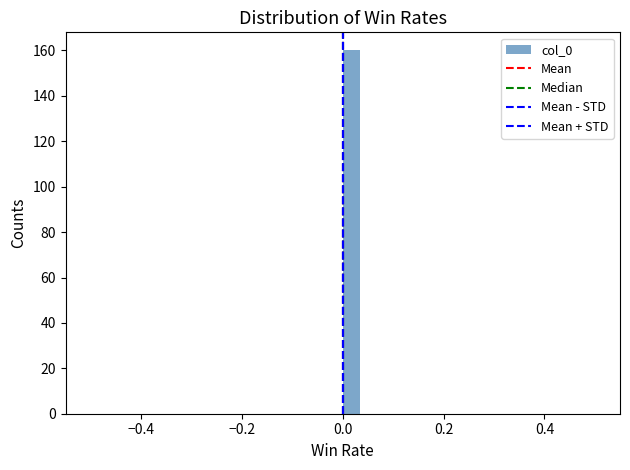

Read against the x-axis, roughly where is the centre of the tallest bar?

0.02